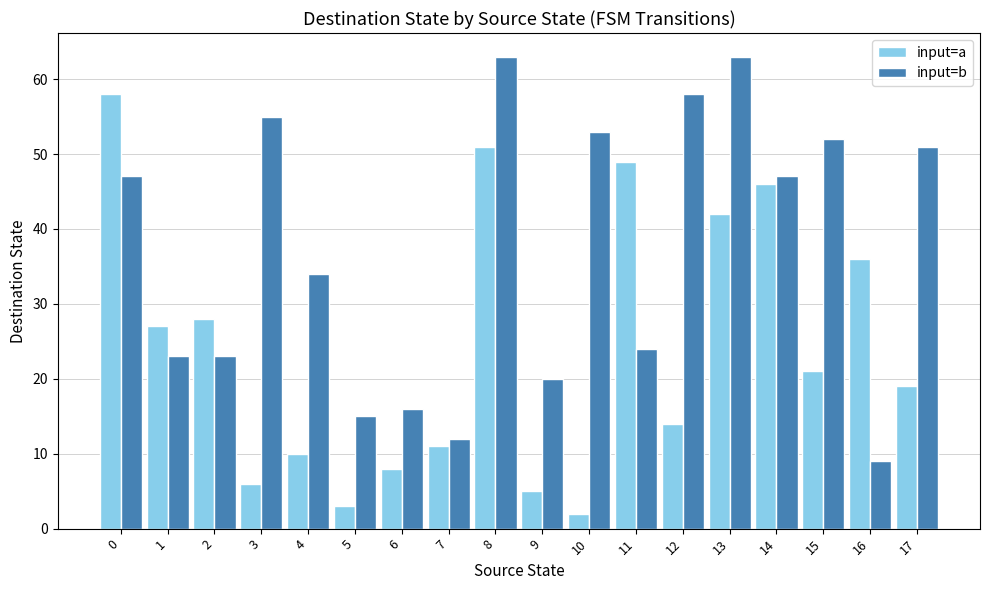

What is the greatest value displayed?

63